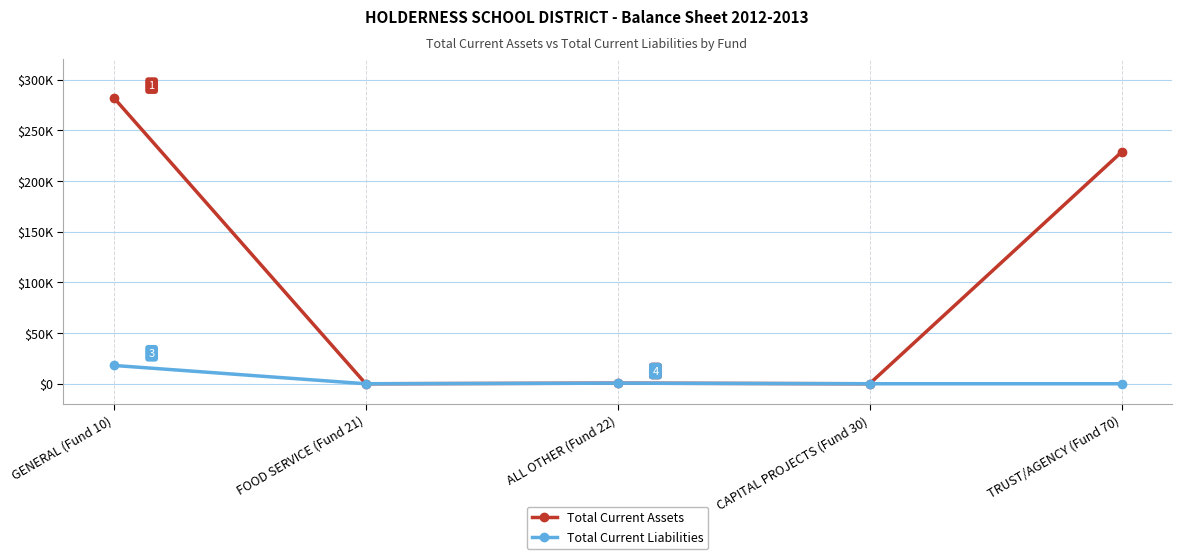

What is the label of the 3rd point from the left?

ALL OTHER (Fund 22)